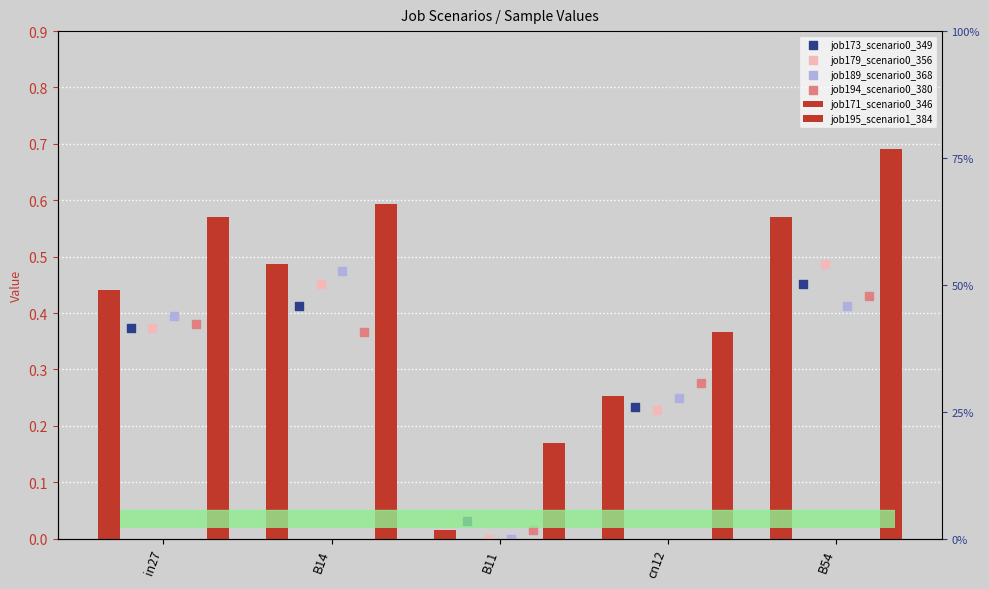

What is the total value across all series at B11?

0.2